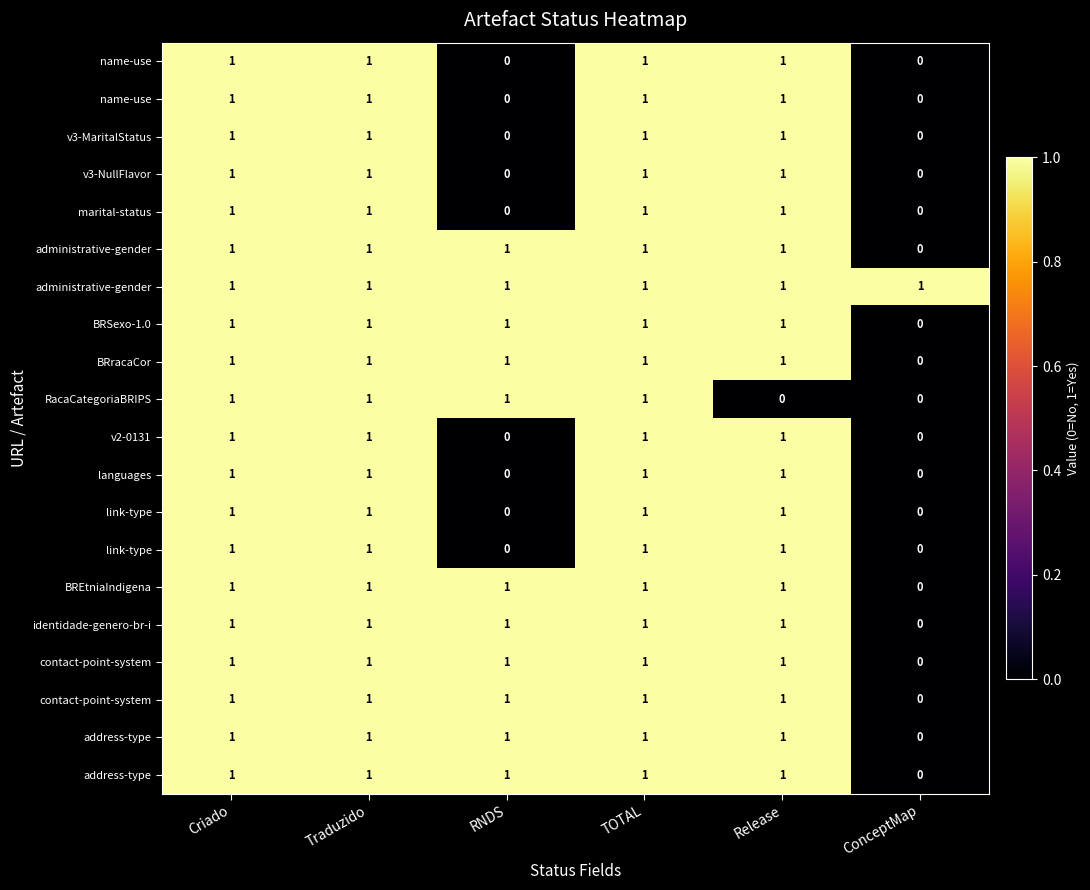

What is the total value across all series at RNDS?

11